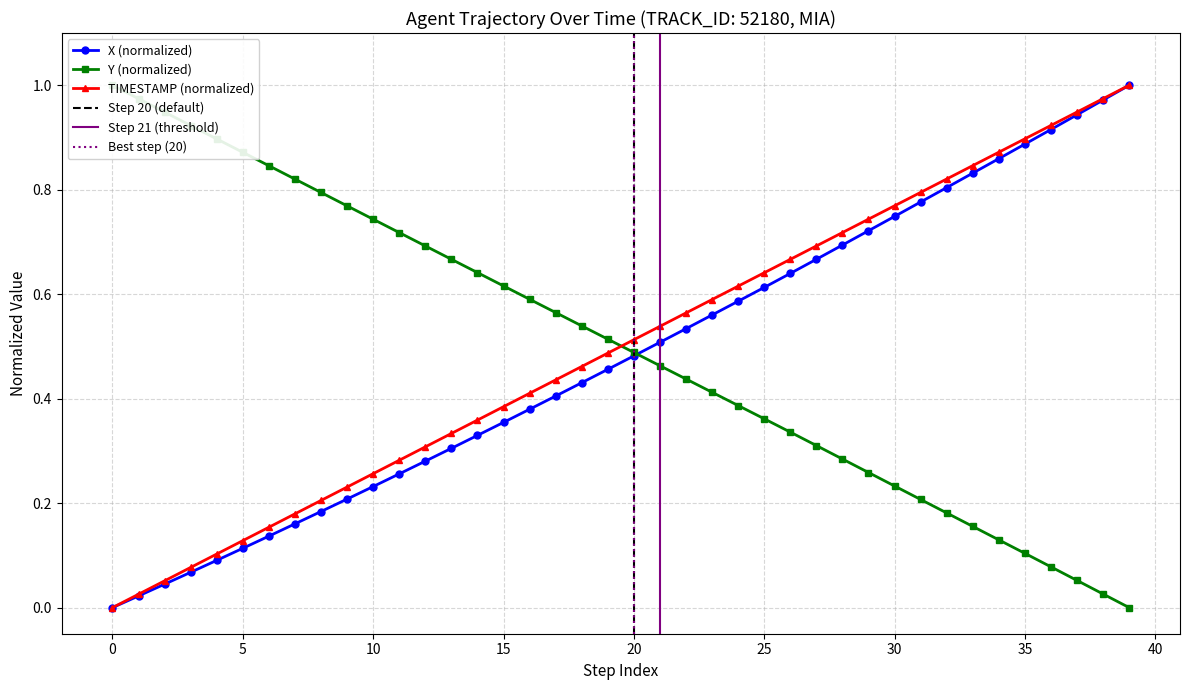

True or false: TIMESTAMP and X intersect in this chart.

False